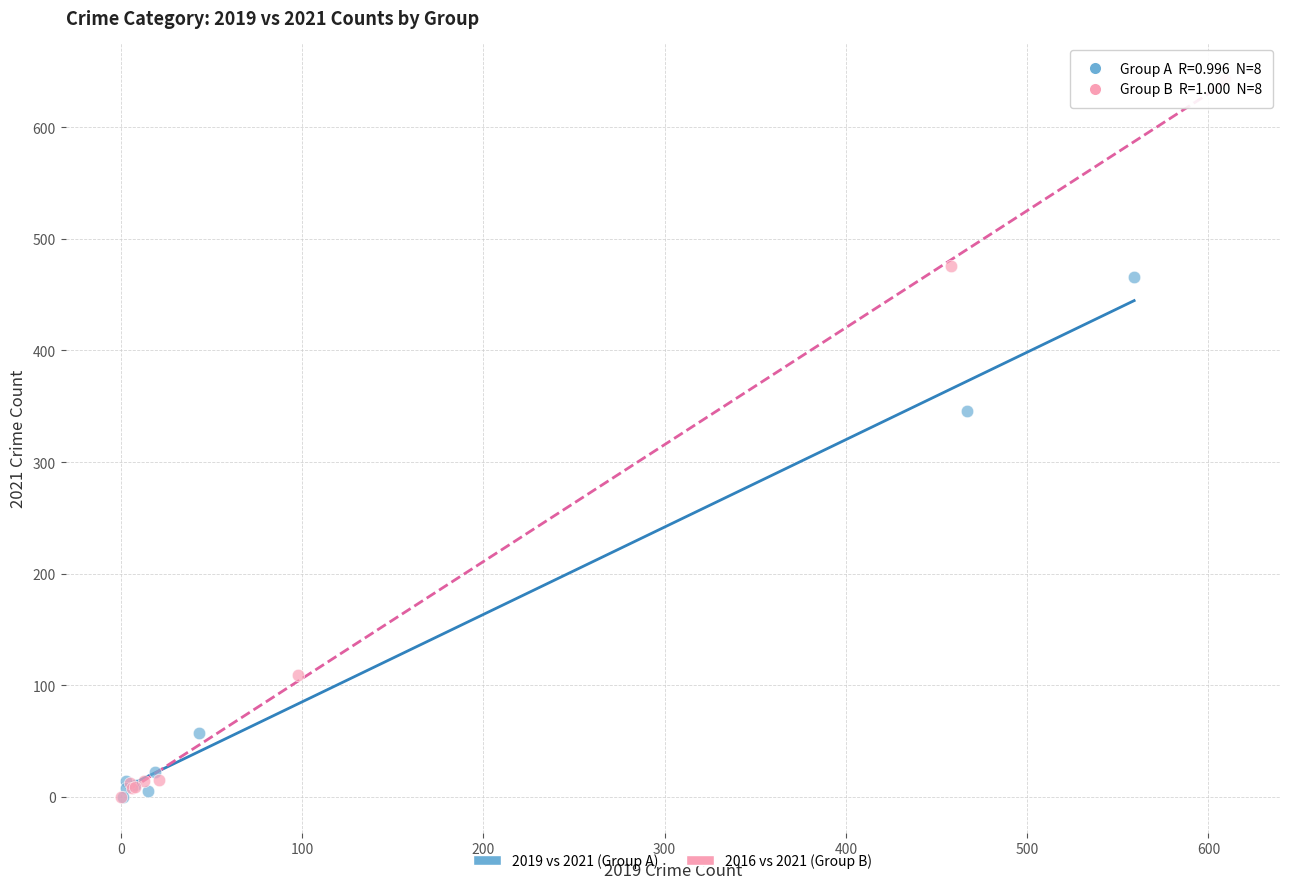

Which series has the largest Y range (max minus min)?

2016 vs 2021 (Group B)